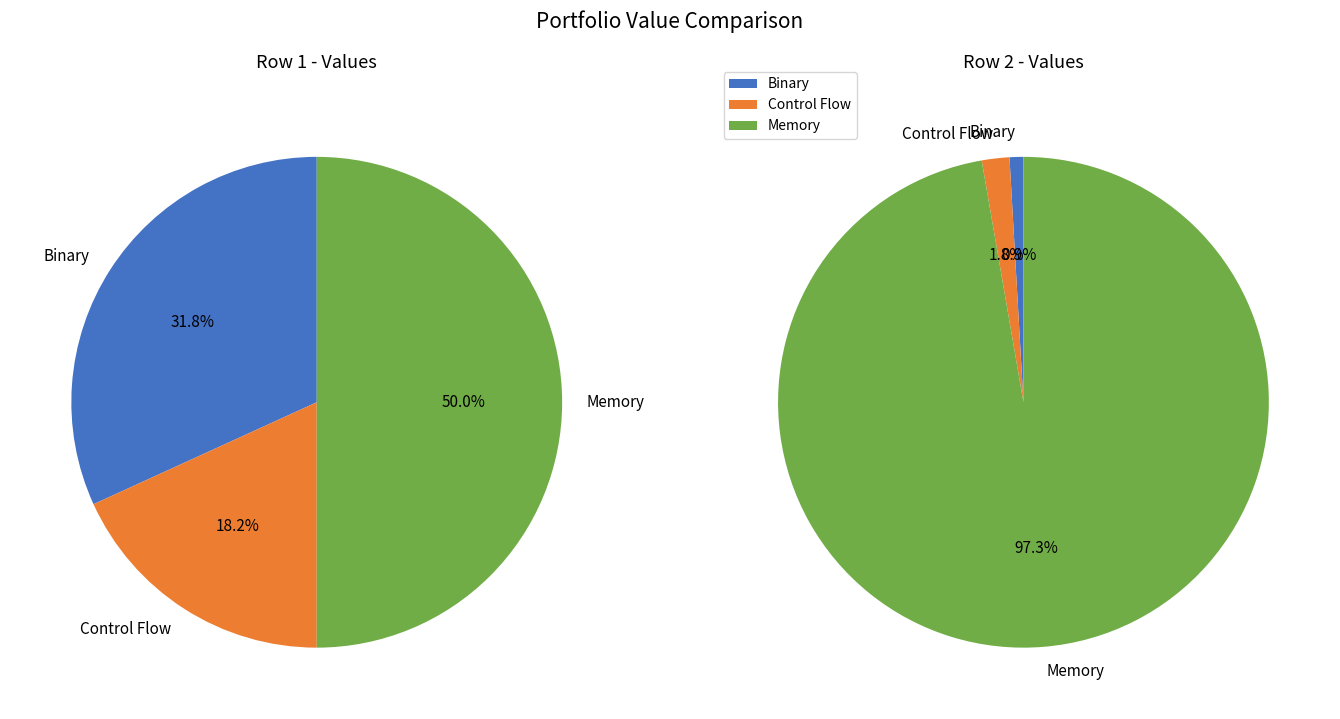

Rank the series by their maximum value, from lowest to highest.

pie1, pie2